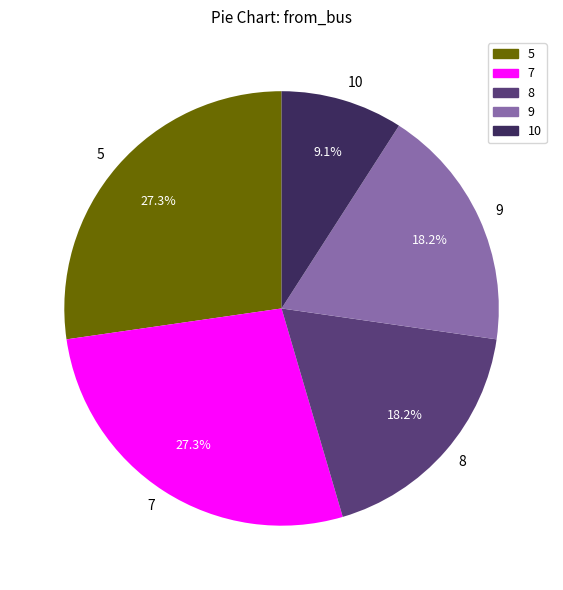

Between 10 and 5, which is larger?

5